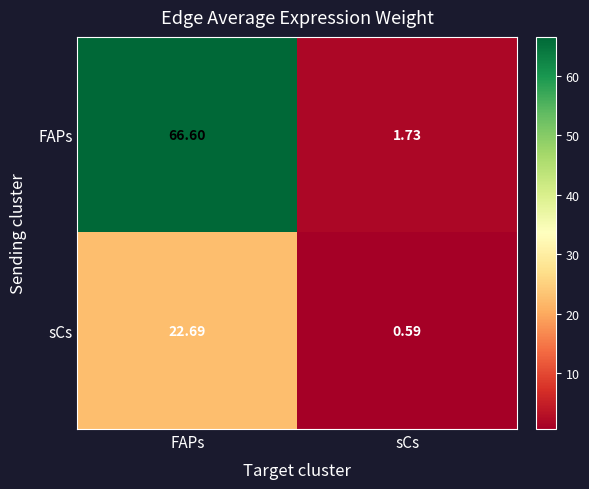

Where does the sCs series first go above 22?

FAPs